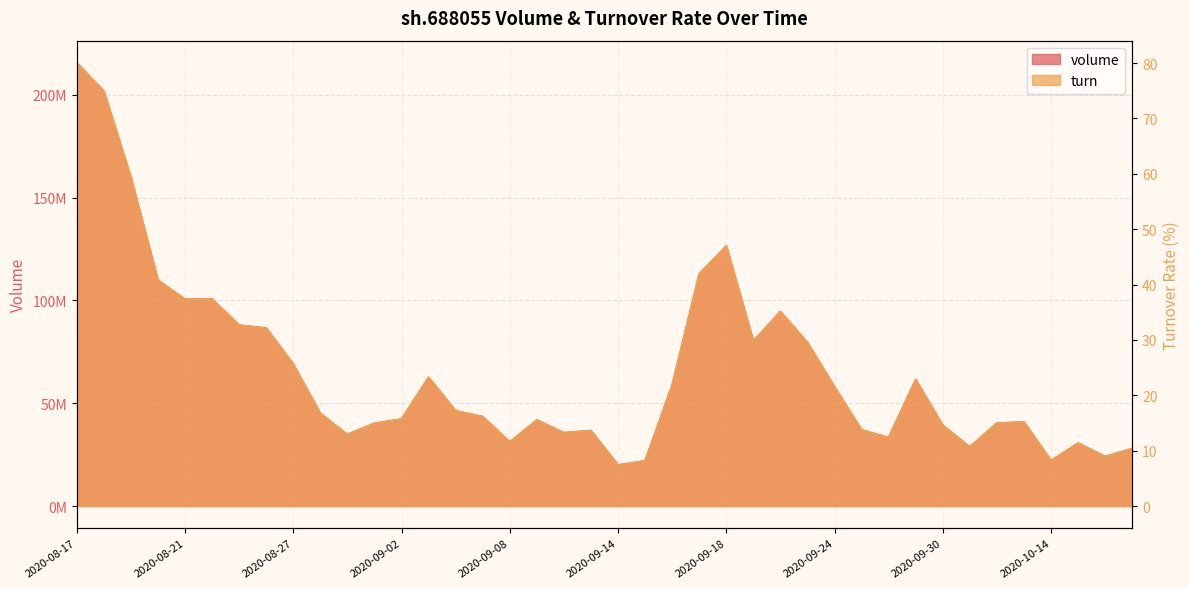

What is the value of the volume point at the 21st from the left?

19975013.0